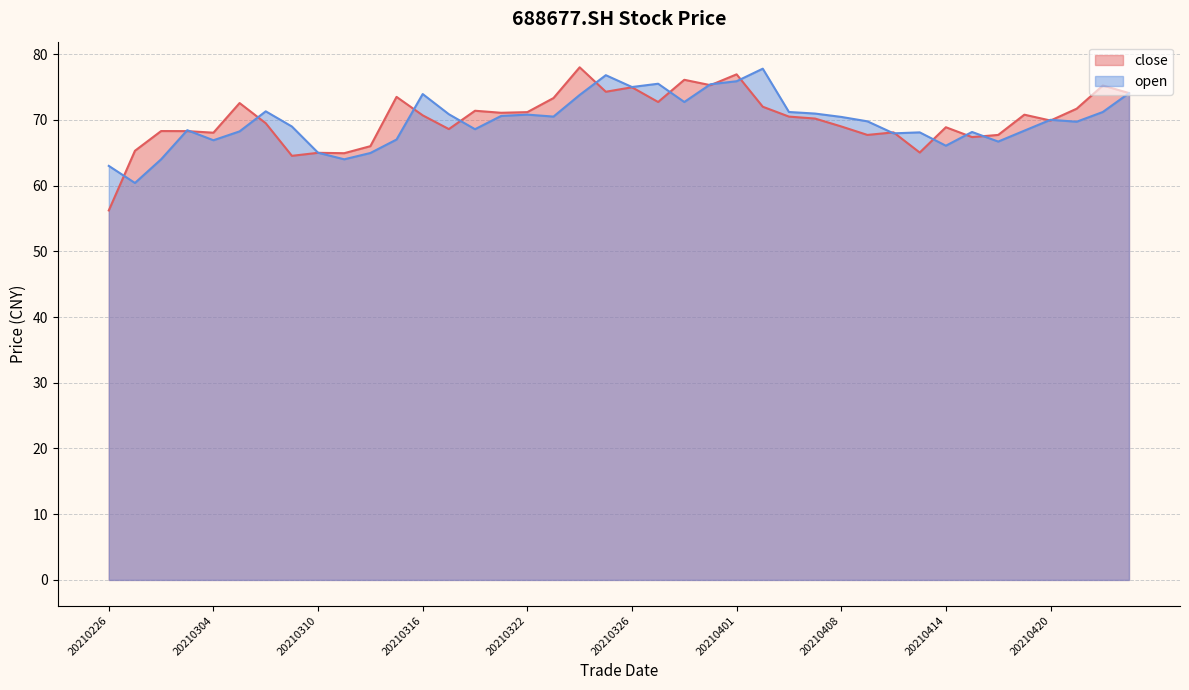

What is the value of the open point at the 33rd from the left?

66.1